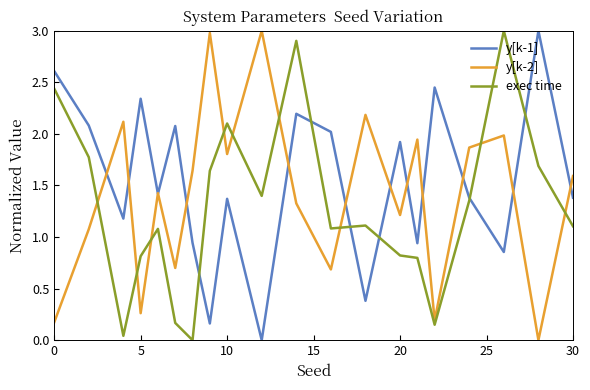

What is the highest value of the y[k-1] series?

3.0